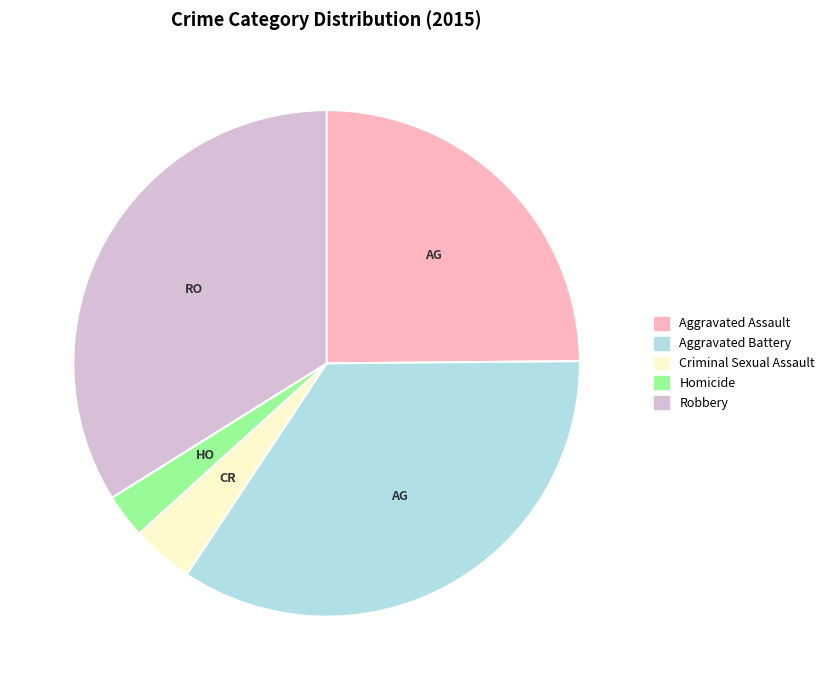

How many segments does this pie chart have?

5